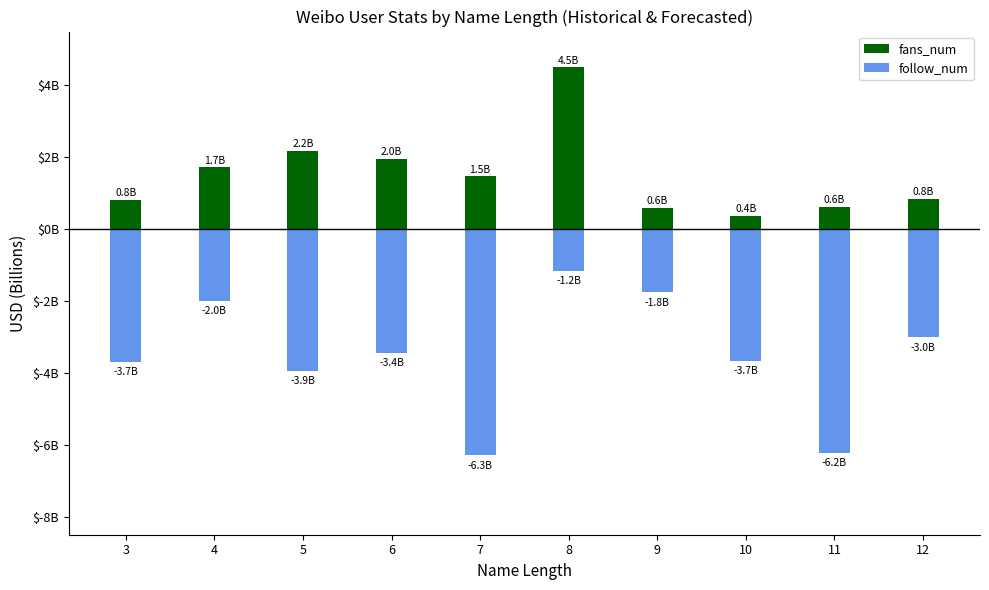

Rank the series at 12 from highest to lowest value.

fans_num, follow_num